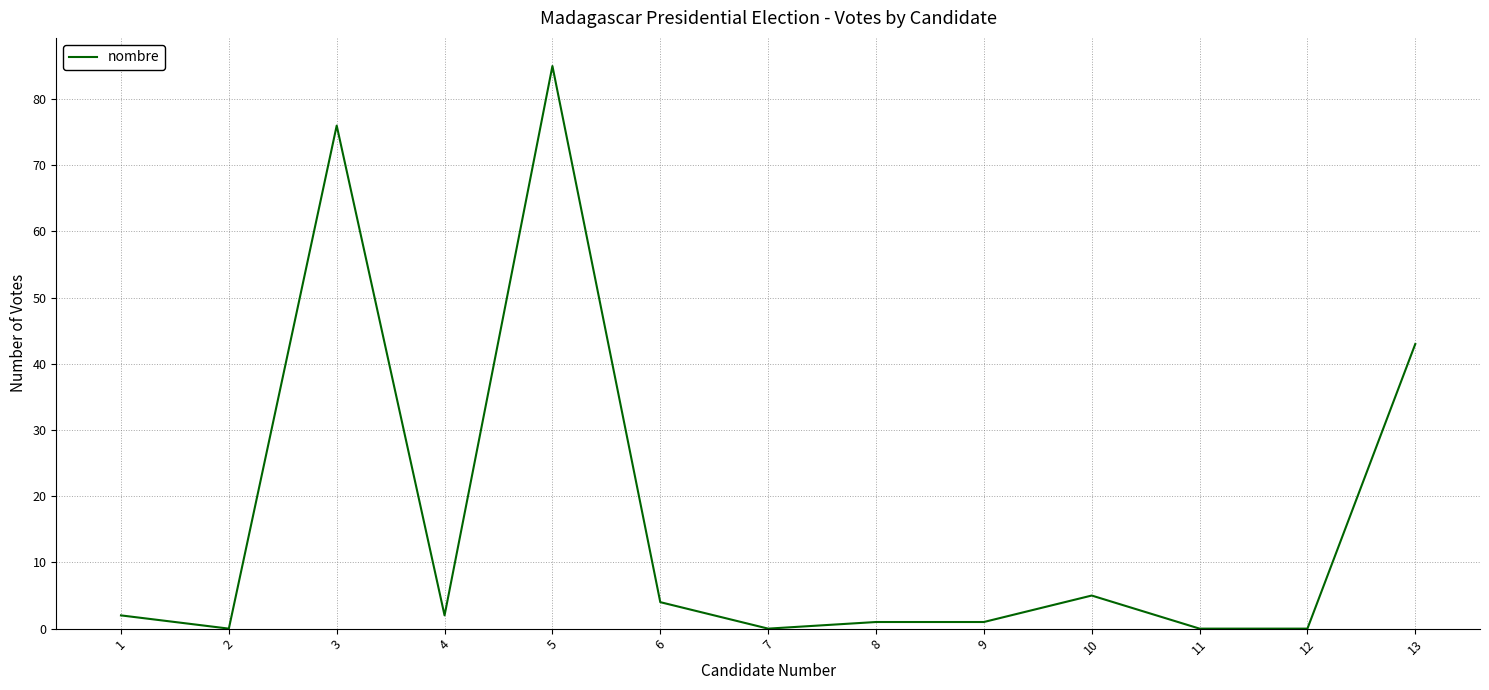

What is the change in value from 1 to 9?

-1